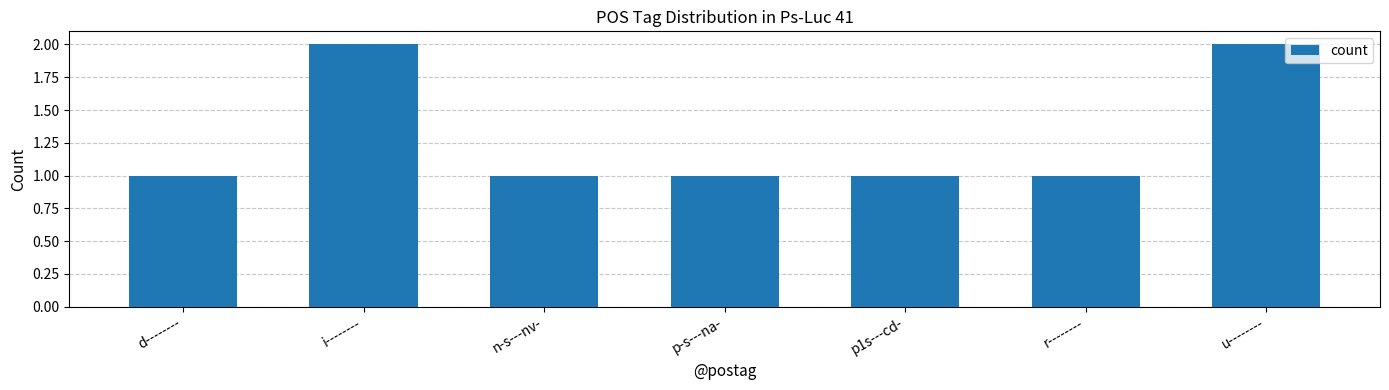

What is the label of the 3rd bar from the left?

n-s---nv-